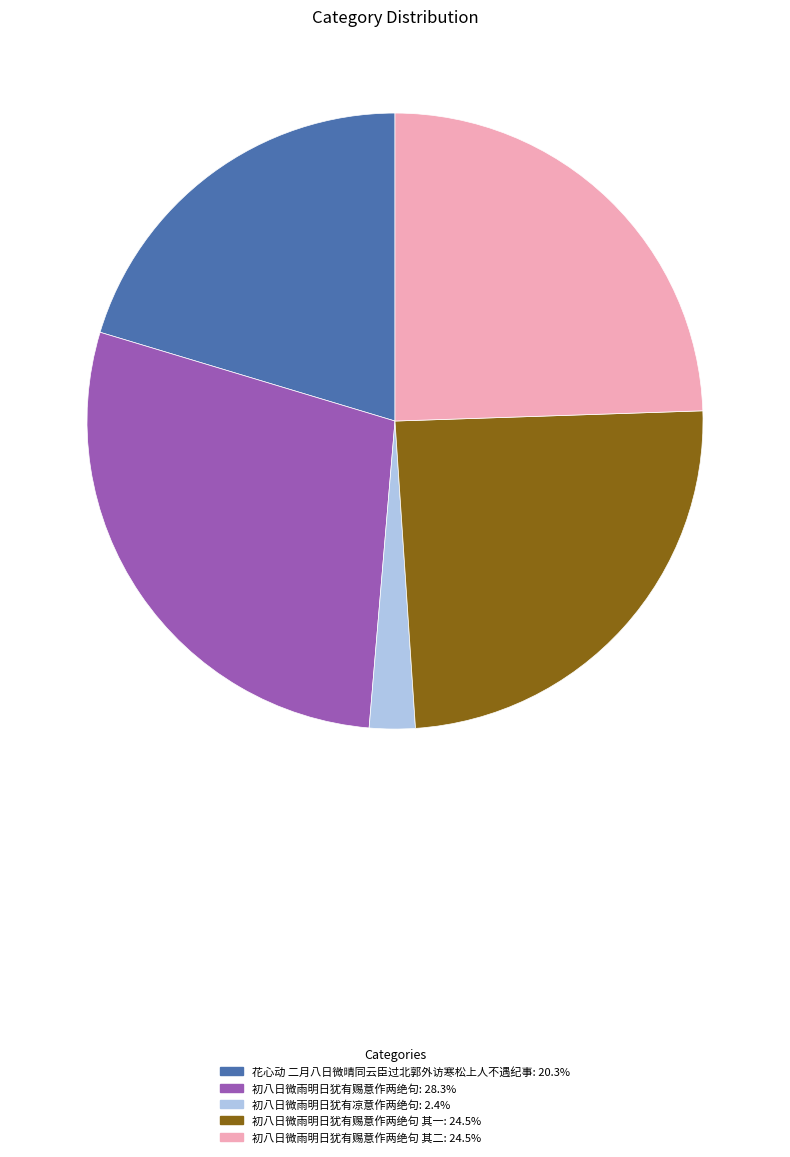

Is there a majority slice in this chart?

No